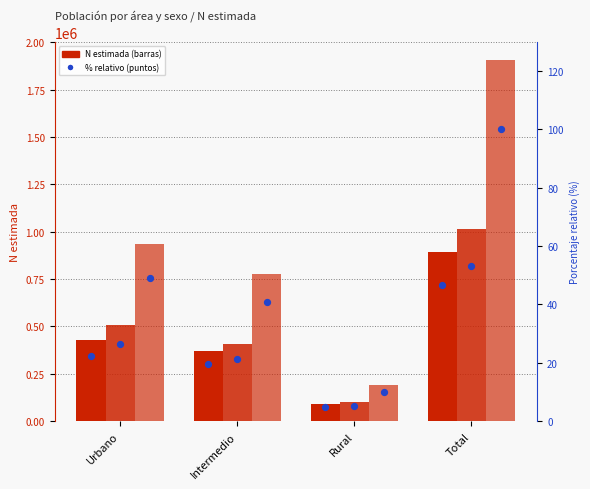

Which series has the widest spread of Y values?

Total N (estimada)